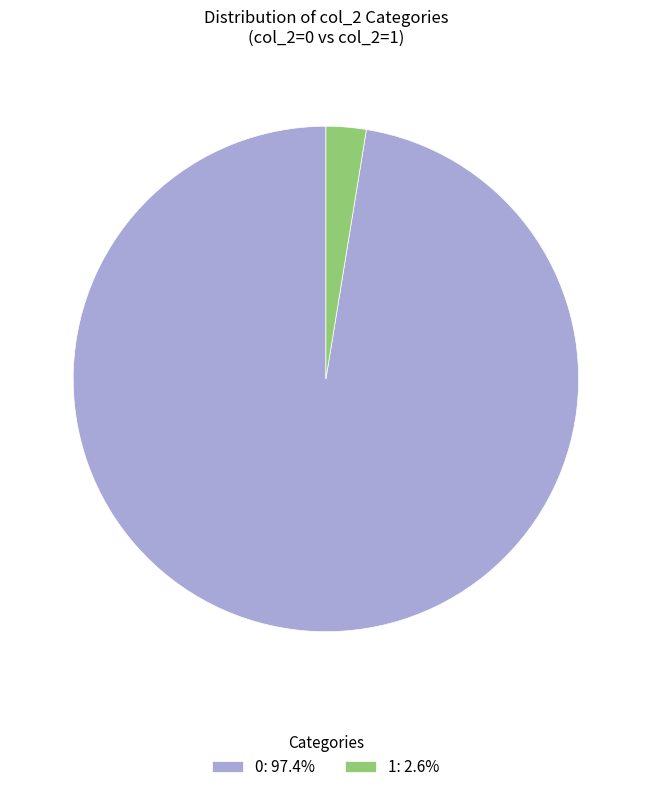

What is the ratio of the value at 0: 97.4% to the value at 1: 2.6%?

38.0